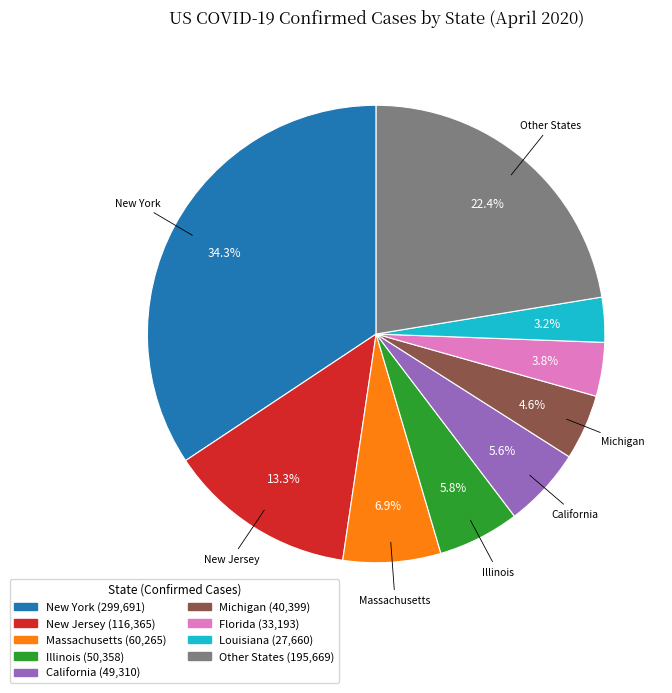

How many segments does this pie chart have?

9